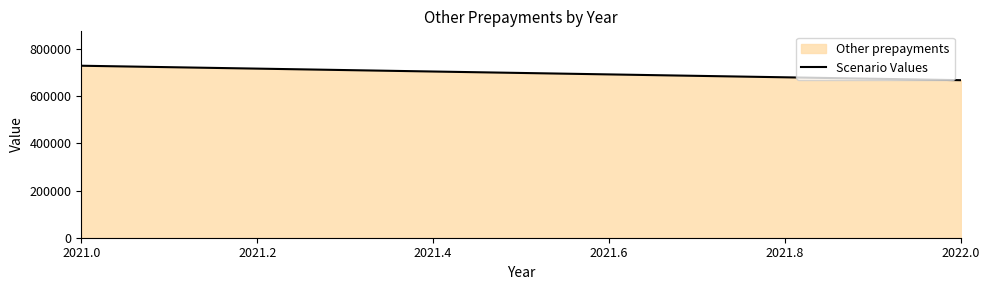

List the labels in order of value, smallest first.

2022.0, 2021.0